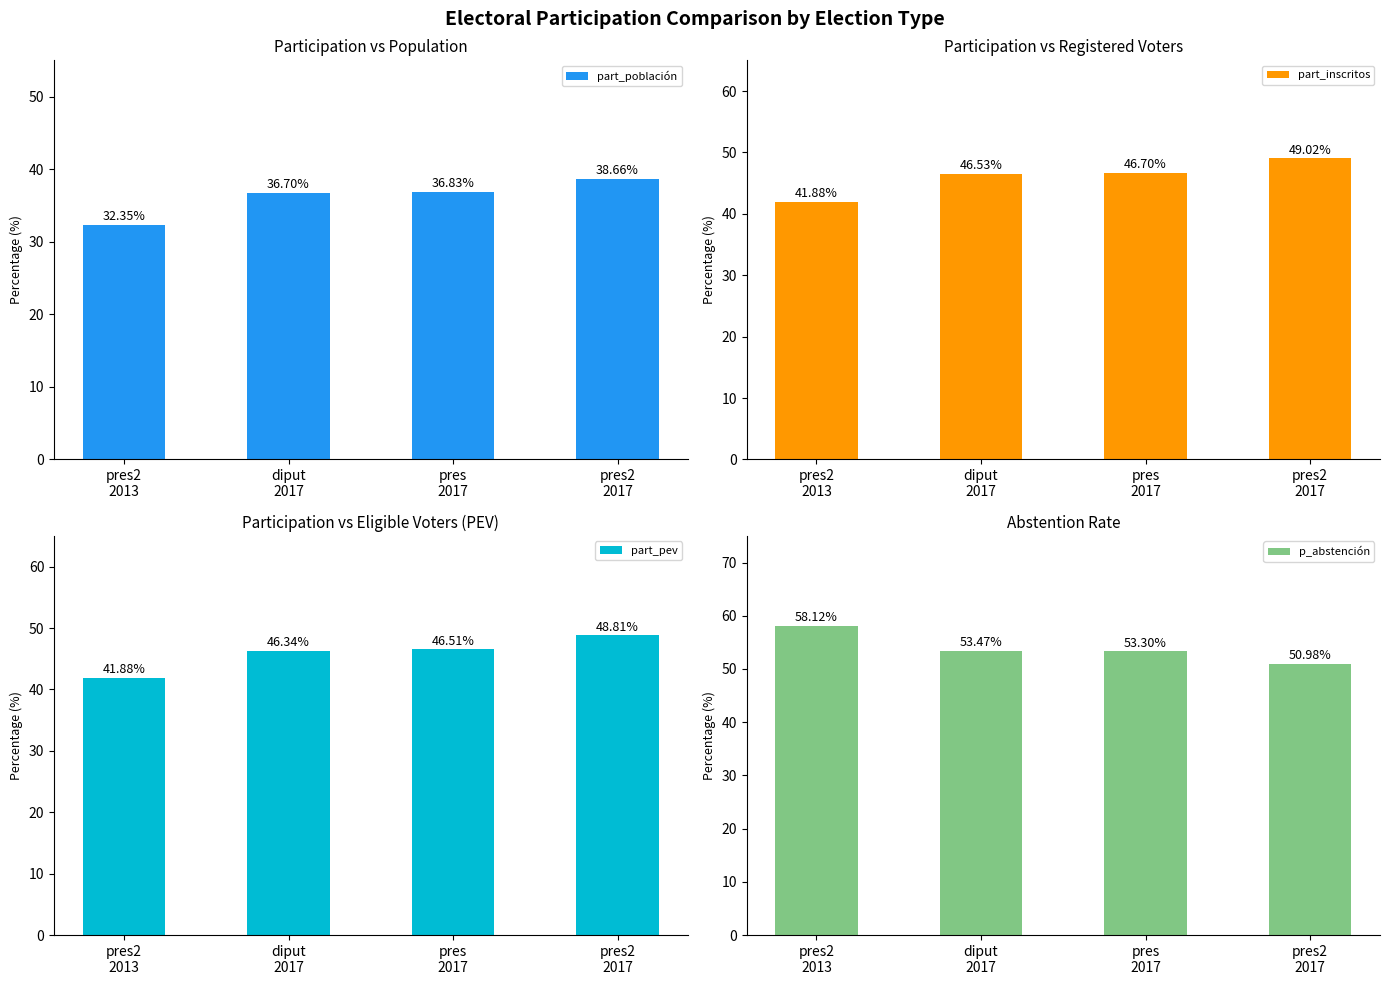

List the series in order of their peak value, lowest first.

part_población, part_pev, part_inscritos, p_abstención